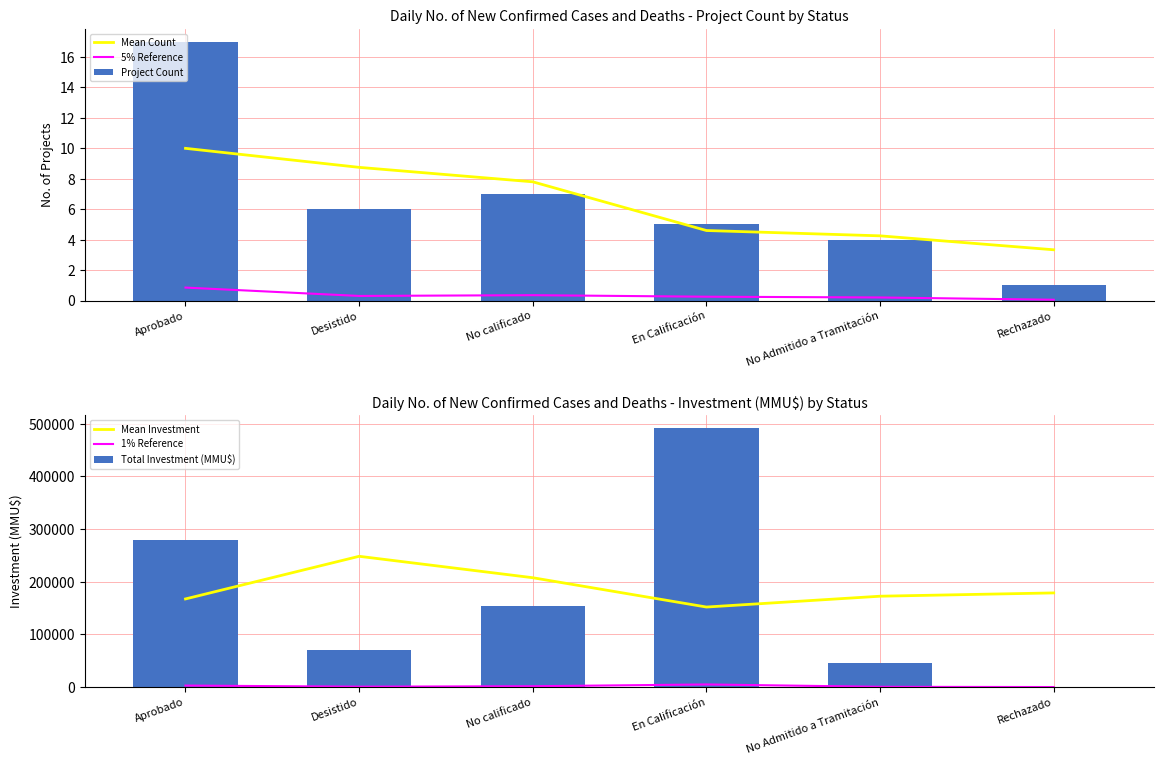

True or false: Project Count has a value of 1.8 at Rechazado.

False